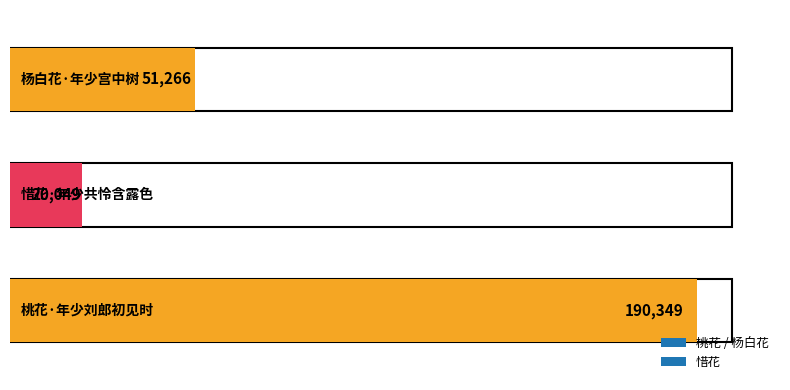

At which label does the data first exceed 51266?

桃花·年少刘郎初见时